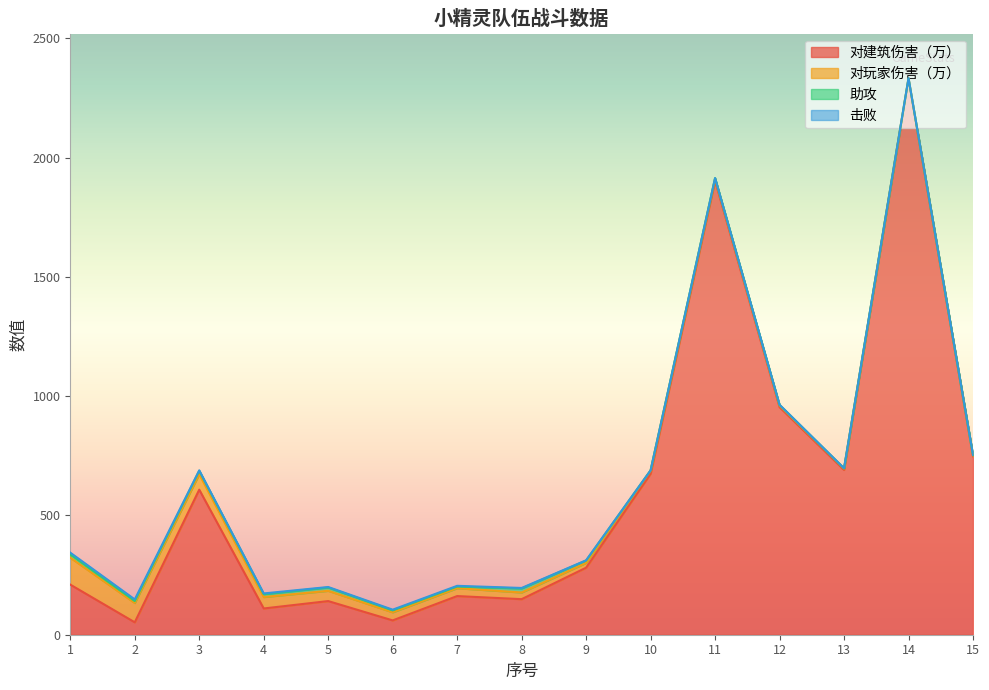

How many lines are shown in the chart?

4